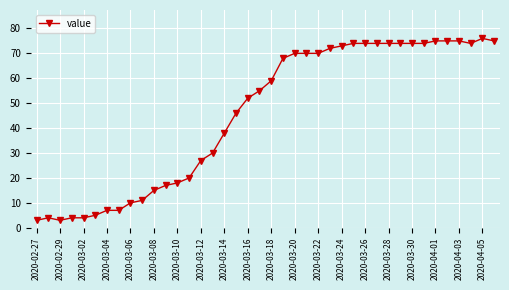

True or false: the data has more than 1 interior local peaks.

True